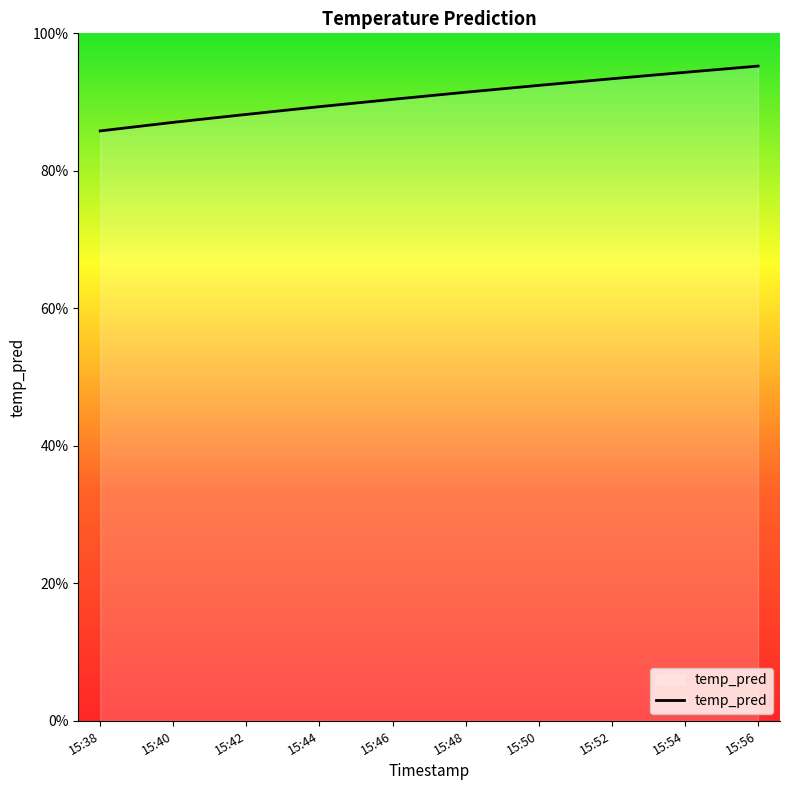

Does the chart have visible grid lines?

No